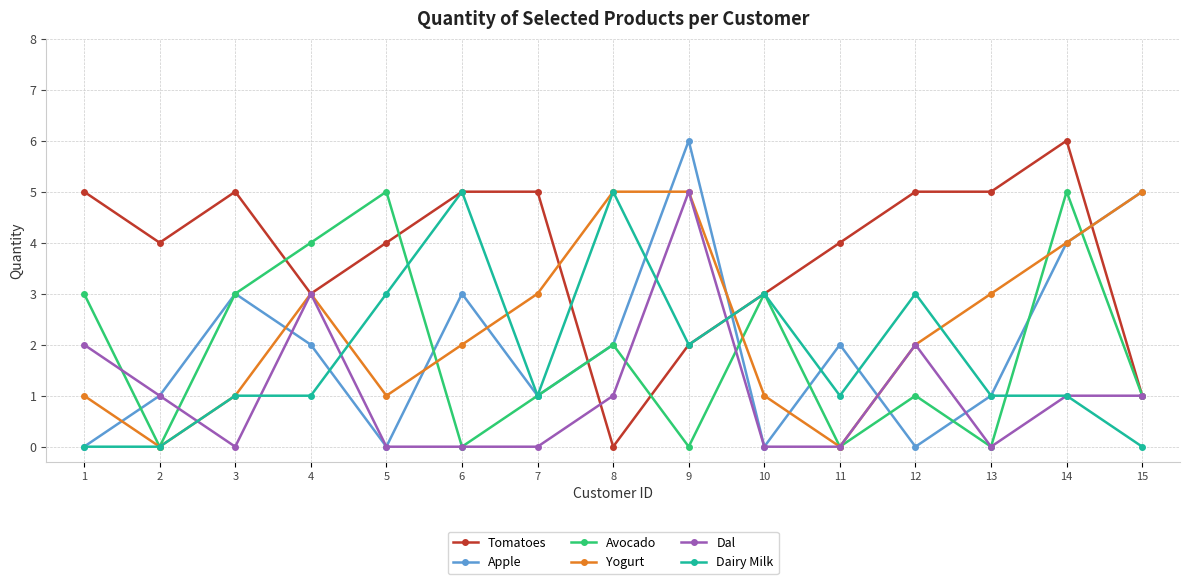

How many interior local valleys does the Avocado series have?

5